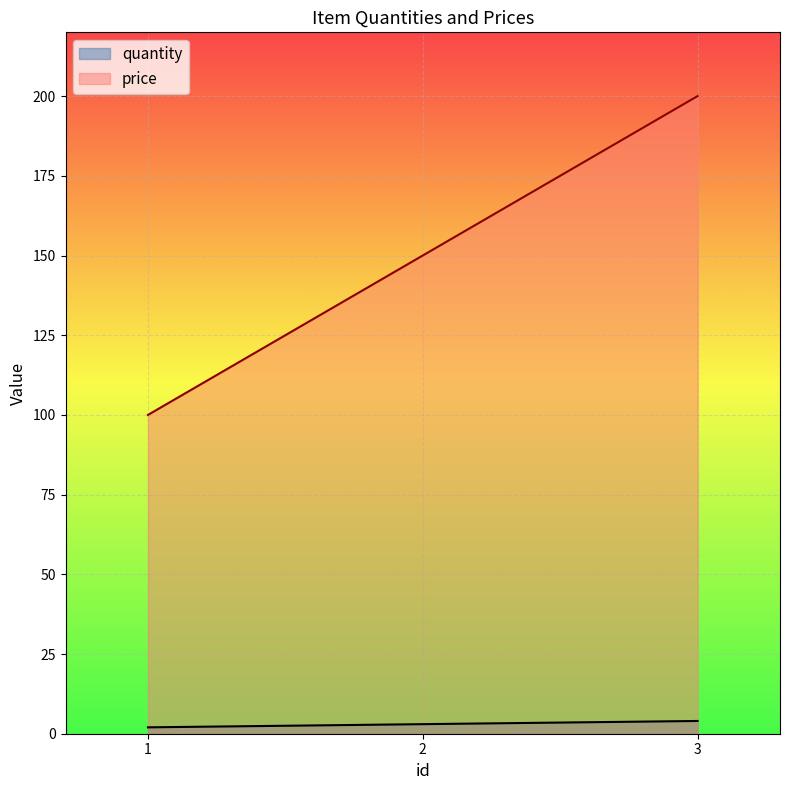

How many distinct data groups are displayed?

2